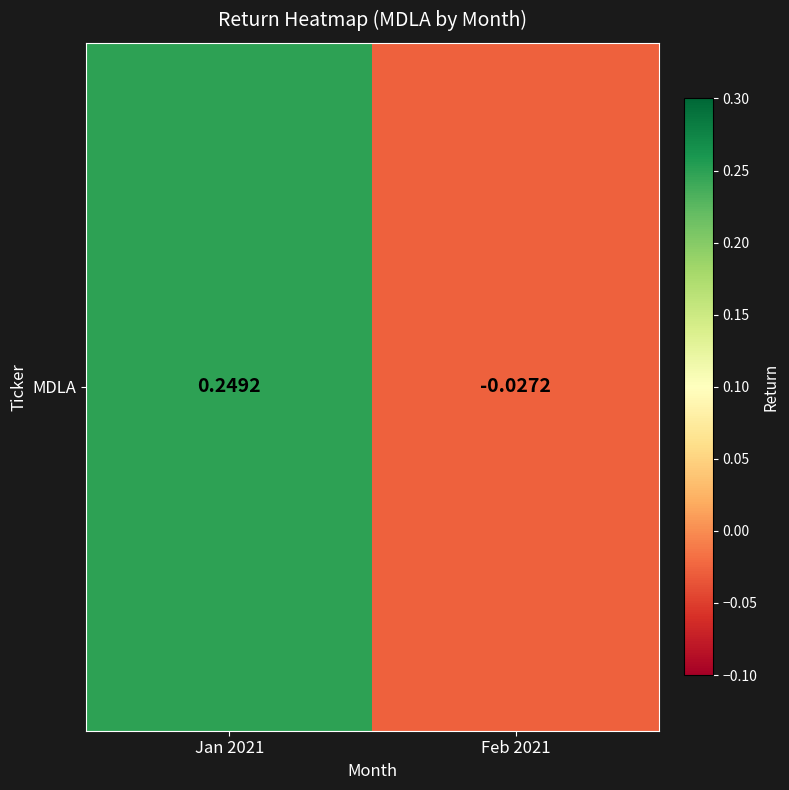

The chart shows a value of 0.4 at Jan 2021. True or false?

False